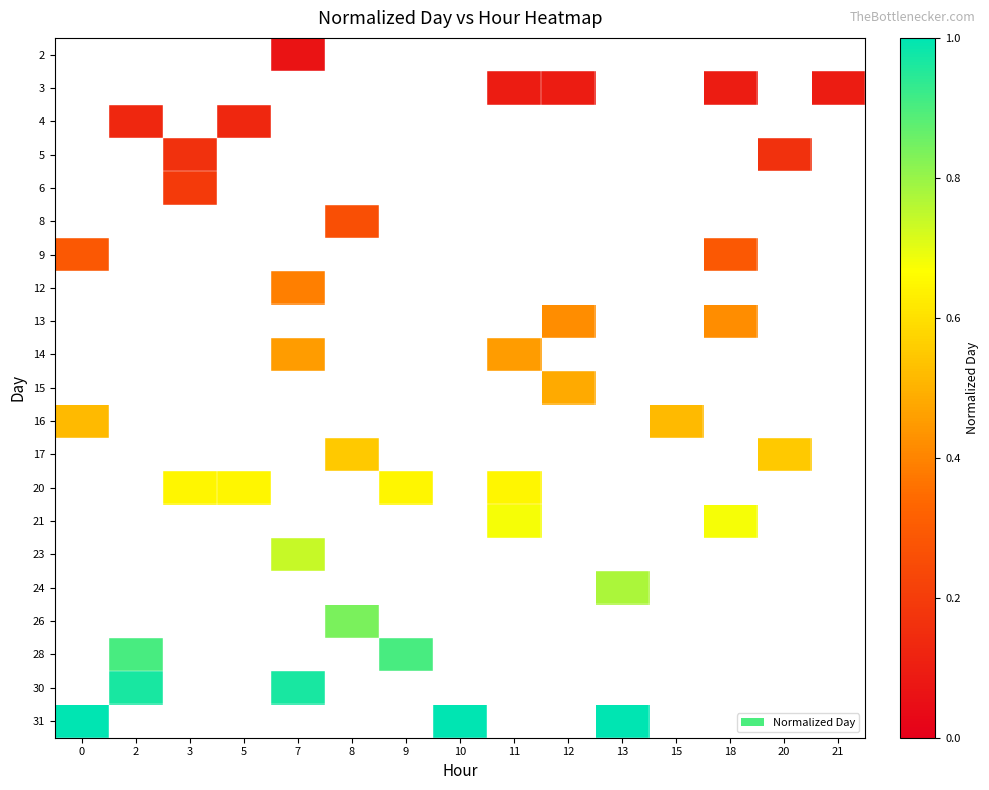

Which has a higher value, 3 or 7?

7